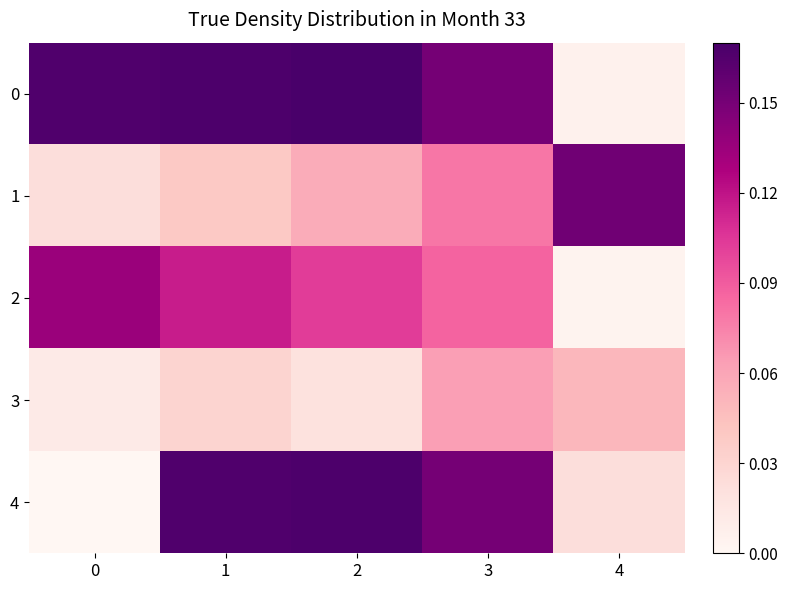

Which category has the highest value across all series?

2